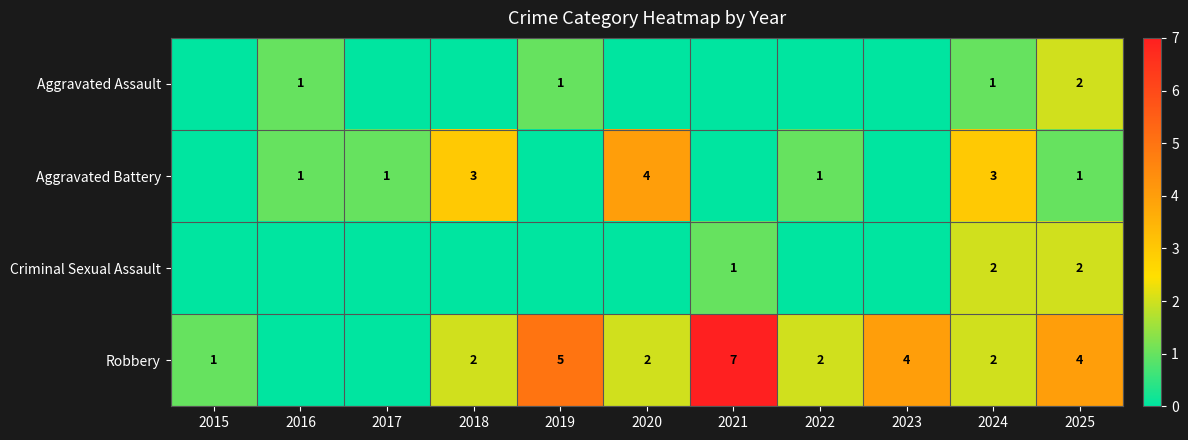

The Aggravated Assault series shows 1 at 2024. True or false?

True